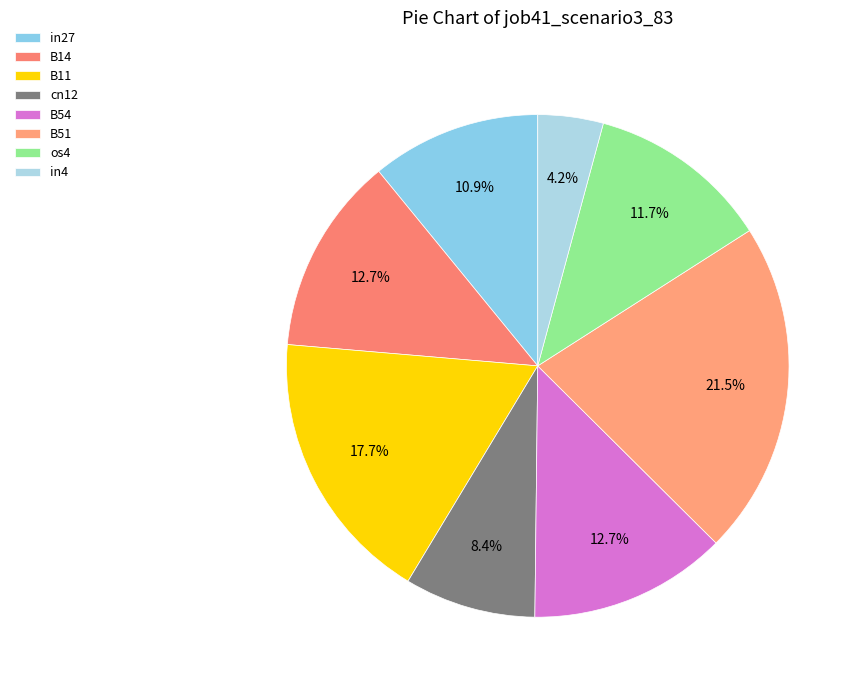

How many slices are in this pie chart?

8